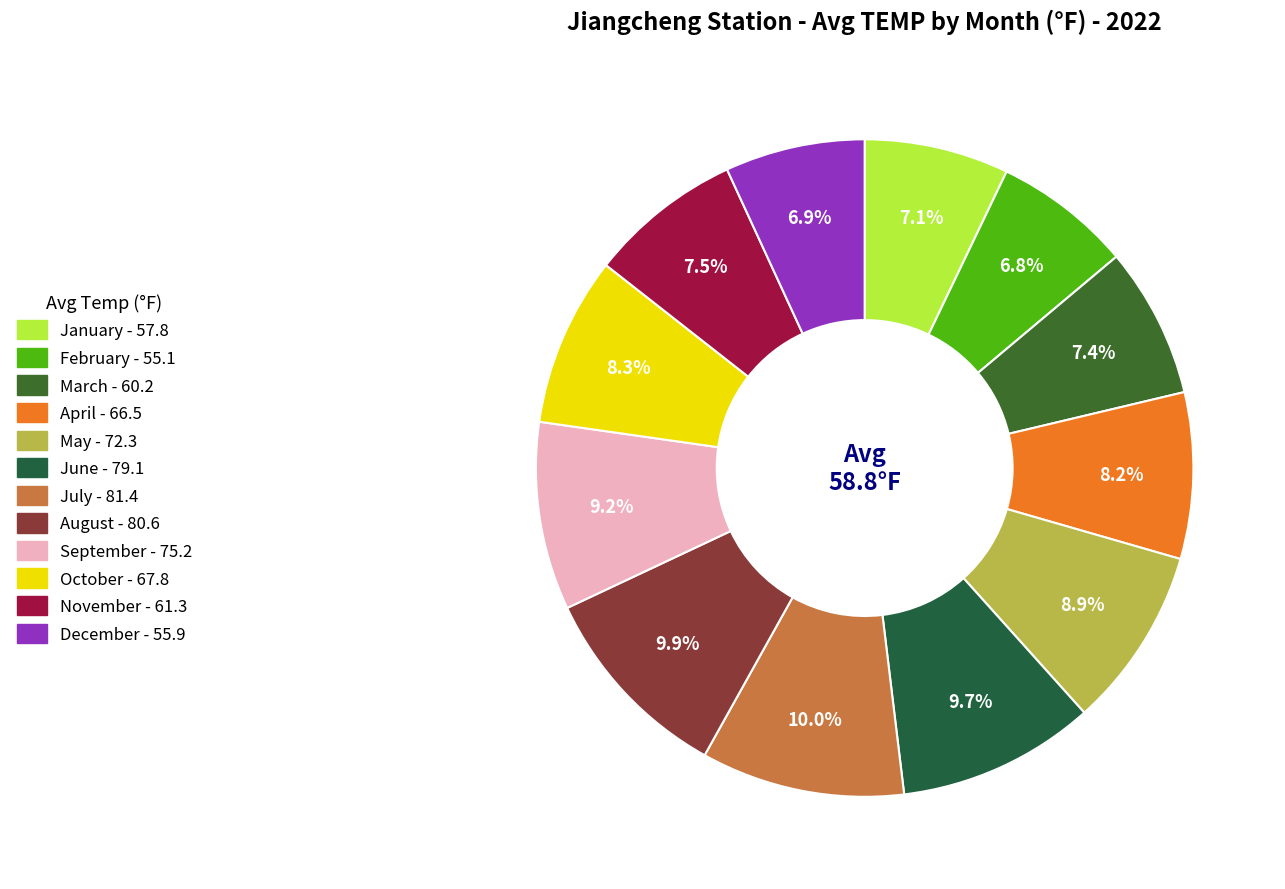

How many slices are in this pie chart?

12